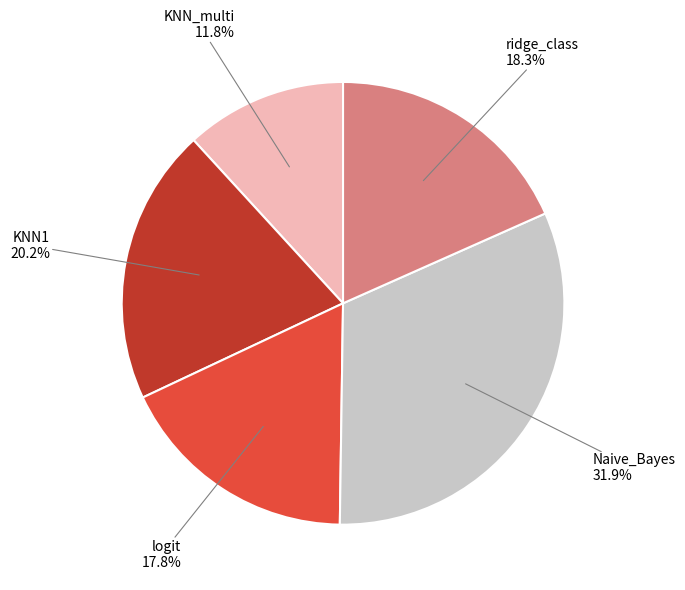

Does any single category account for the majority?

No